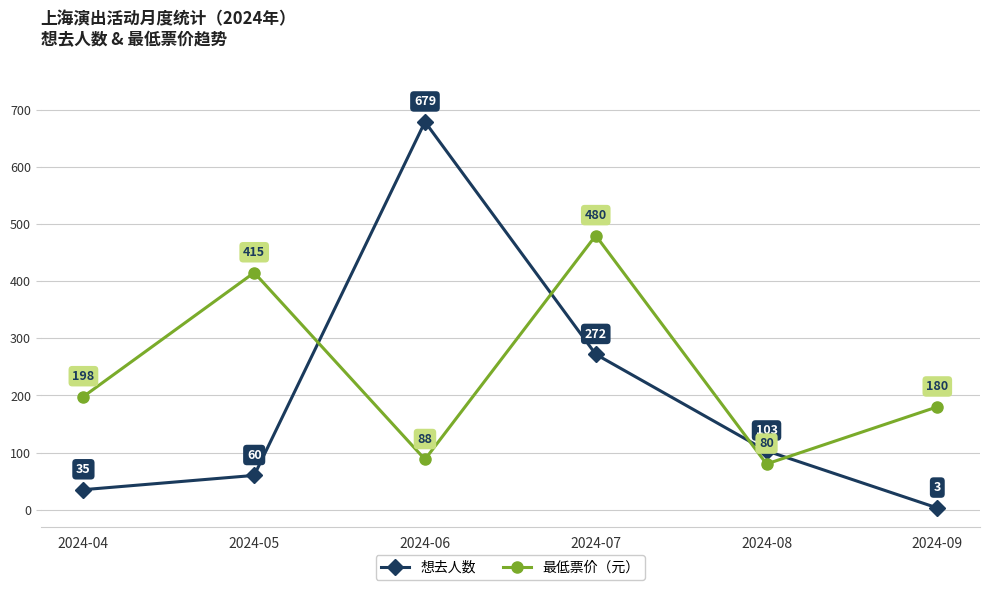

True or false: 想去人数 and 最低票价（元） intersect in this chart.

True